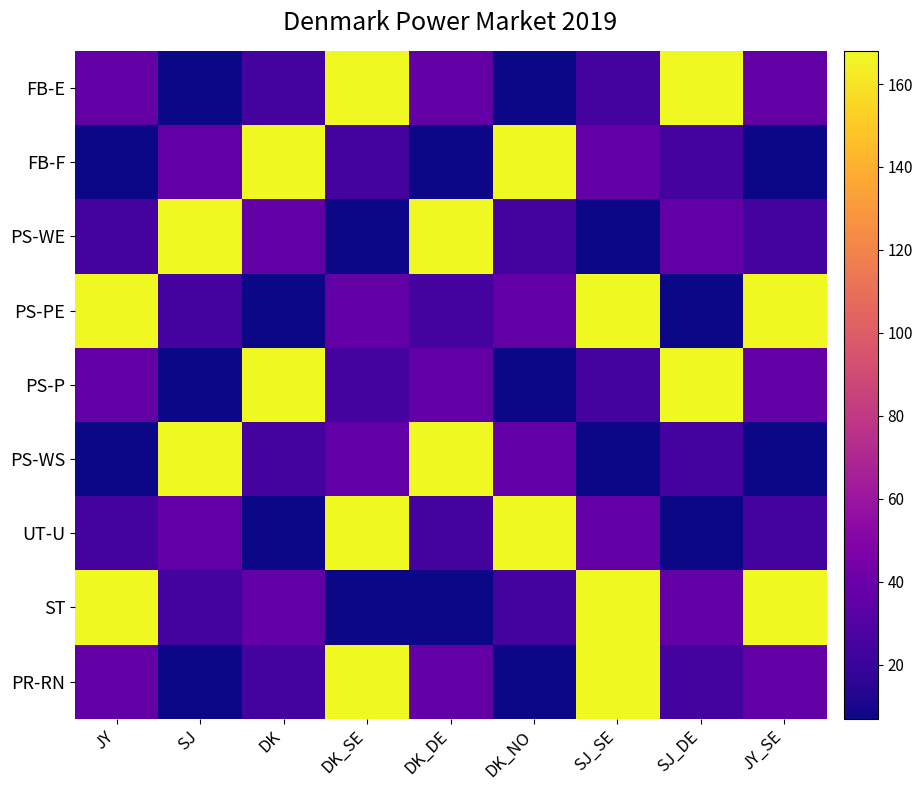

Reading left to right, what are all the values shown in this chart?

FB-E: JY=36	SJ=7	DK=24	DK_SE=168	DK_DE=36	DK_NO=7	SJ_SE=24	SJ_DE=168	JY_SE=36
FB-F: JY=7	SJ=36	DK=168	DK_SE=24	DK_DE=7	DK_NO=168	SJ_SE=36	SJ_DE=24	JY_SE=7
PS-WE: JY=24	SJ=168	DK=36	DK_SE=7	DK_DE=168	DK_NO=24	SJ_SE=7	SJ_DE=36	JY_SE=24
PS-PE: JY=168	SJ=24	DK=7	DK_SE=36	DK_DE=24	DK_NO=36	SJ_SE=168	SJ_DE=7	JY_SE=168
PS-P: JY=36	SJ=7	DK=168	DK_SE=24	DK_DE=36	DK_NO=7	SJ_SE=24	SJ_DE=168	JY_SE=36
PS-WS: JY=7	SJ=168	DK=24	DK_SE=36	DK_DE=168	DK_NO=36	SJ_SE=7	SJ_DE=24	JY_SE=7
UT-U: JY=24	SJ=36	DK=7	DK_SE=168	DK_DE=24	DK_NO=168	SJ_SE=36	SJ_DE=7	JY_SE=24
ST: JY=168	SJ=24	DK=36	DK_SE=7	DK_DE=7	DK_NO=24	SJ_SE=168	SJ_DE=36	JY_SE=168
PR-RN: JY=36	SJ=7	DK=24	DK_SE=168	DK_DE=36	DK_NO=7	SJ_SE=168	SJ_DE=24	JY_SE=36